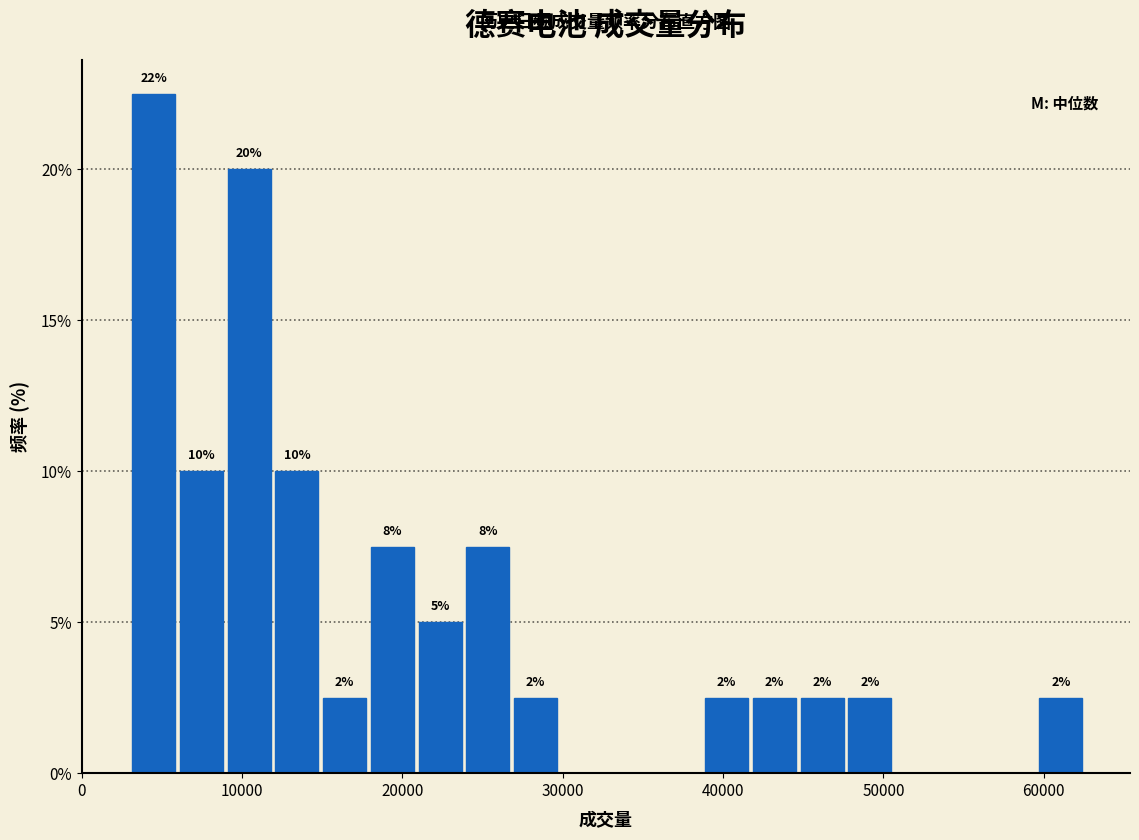

Around what value on the x-axis is the tallest bar? Give the approximate position of its centre, as read against the axis.

4000